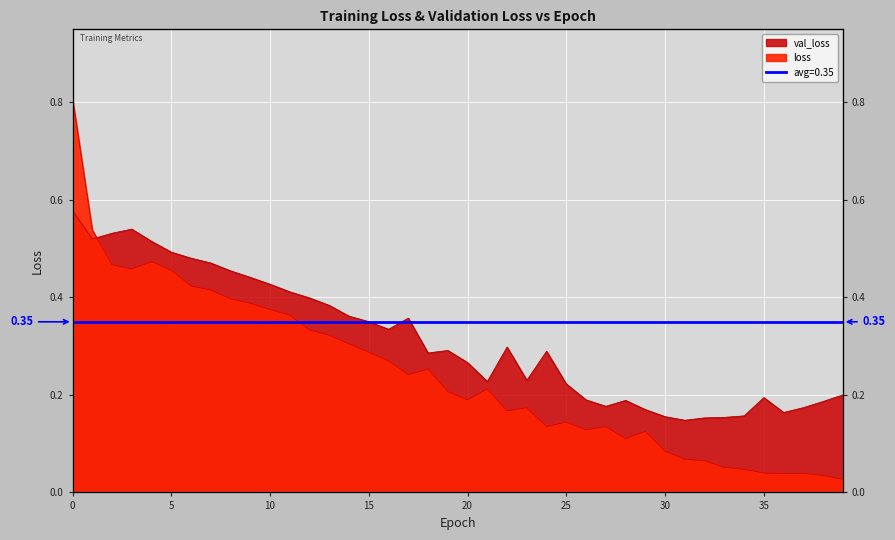

What value does the val_loss series have at 35?

0.2